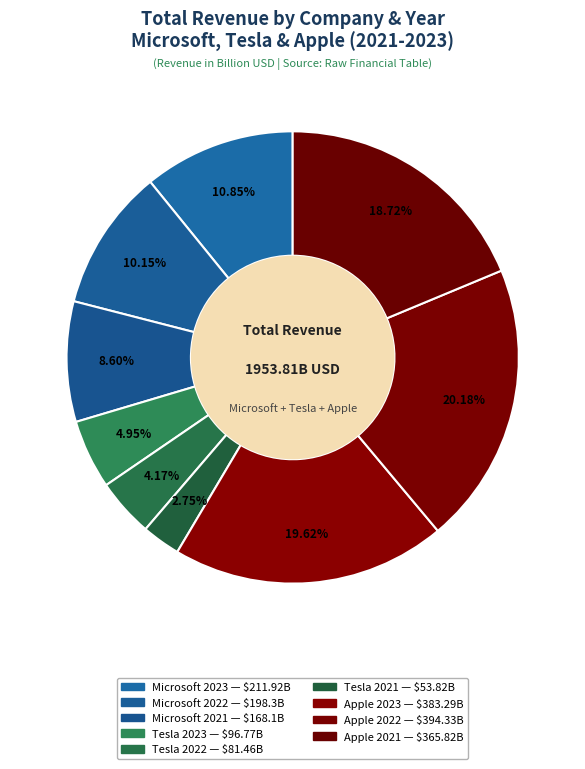

Count the number of slices in the pie.

9